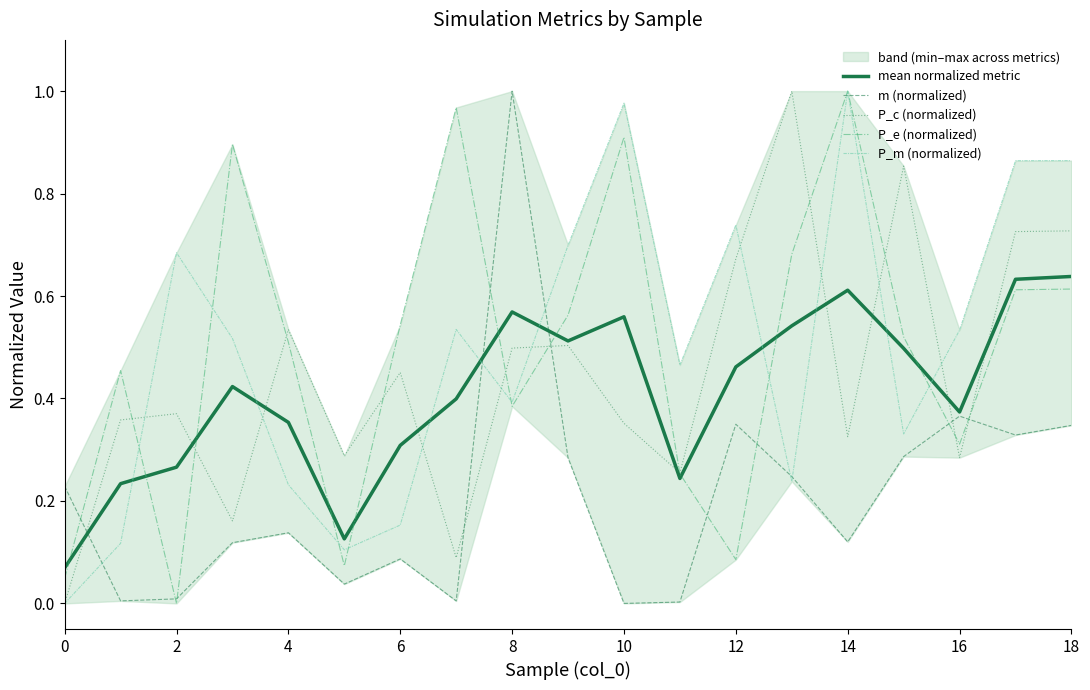

Reading right to left, transcribe all the data shown in this chart.

mean normalized metric: 0.6	0.6	0.4	0.5	0.6	0.5	0.5	0.2	0.6	0.5	0.6	0.4	0.3	0.1	0.4	0.4	0.3	0.2	0.1
m (normalized): 0.3	0.3	0.4	0.3	0.1	0.2	0.3	0.0	0.0	0.3	1.0	0.0	0.1	0.0	0.1	0.1	0.0	0.0	0.2
P_c (normalized): 0.7	0.7	0.3	0.9	0.3	1.0	0.7	0.3	0.4	0.5	0.5	0.1	0.5	0.3	0.5	0.2	0.4	0.4	0.0
P_e (normalized): 0.6	0.6	0.3	0.5	1.0	0.7	0.1	0.3	0.9	0.6	0.4	1.0	0.5	0.1	0.5	0.9	0.0	0.5	0.0
P_m (normalized): 0.9	0.9	0.5	0.3	1.0	0.2	0.7	0.5	1.0	0.7	0.4	0.5	0.2	0.1	0.2	0.5	0.7	0.1	0.0